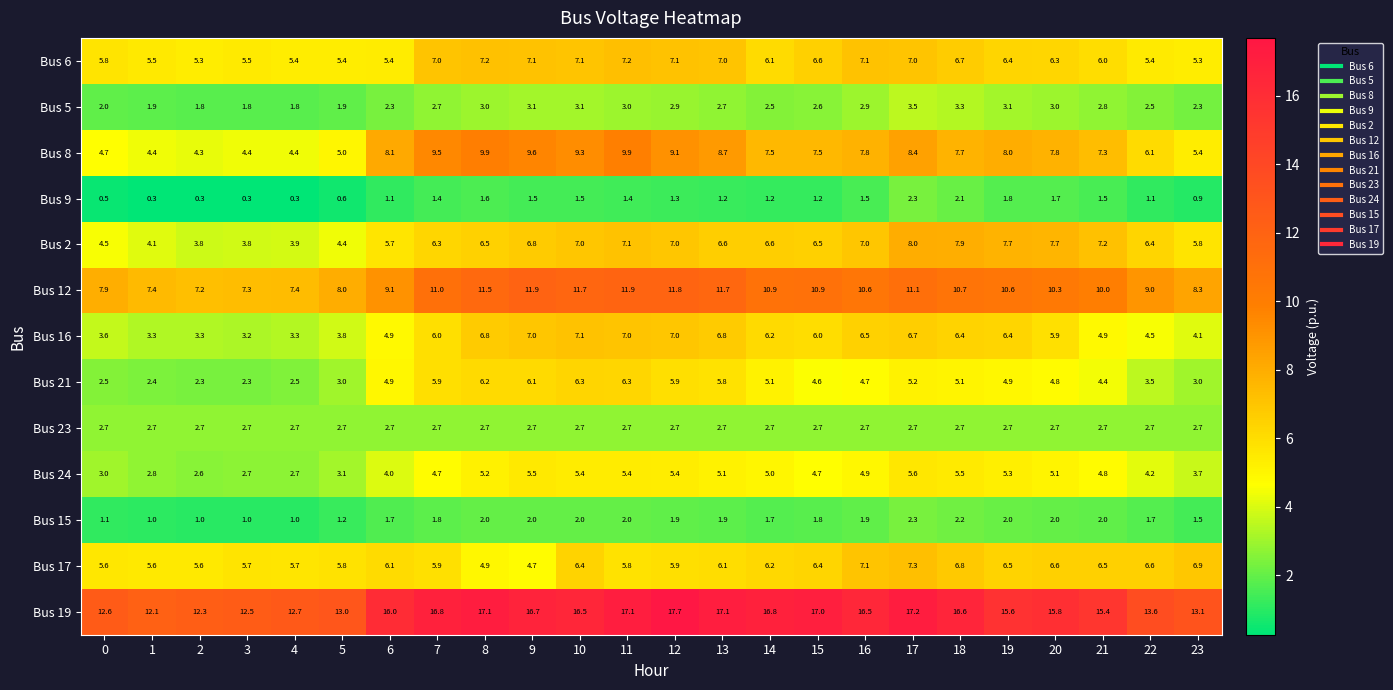

The value of Bus 24 at 6 is 4.0. True or false?

True